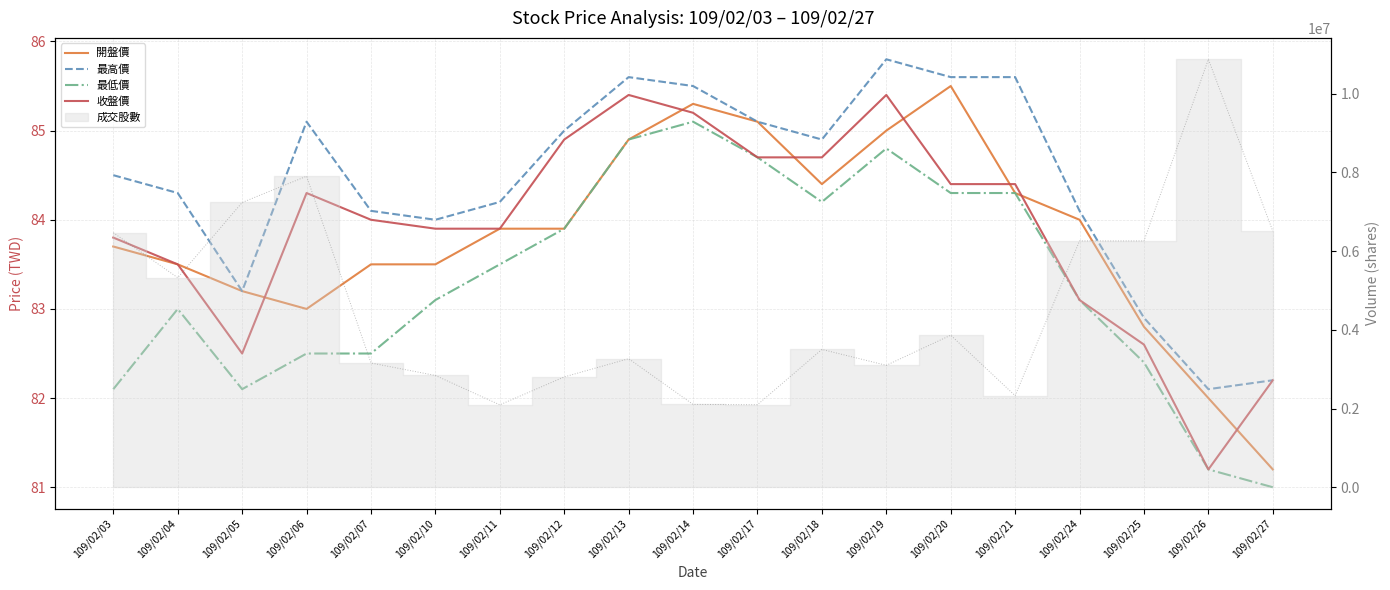

At which category does 開盤價 reach its first local valley?

109/02/06